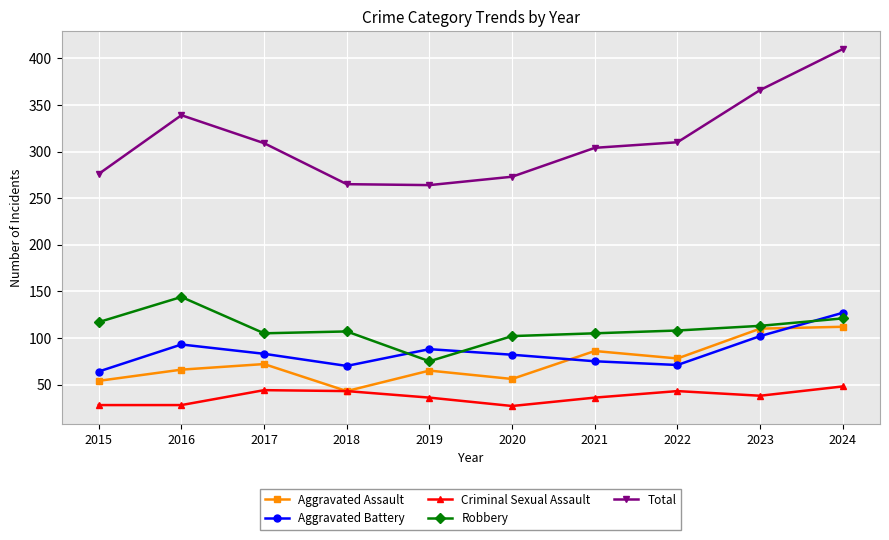

What is the value of the Total point at the 3rd from the left?

309